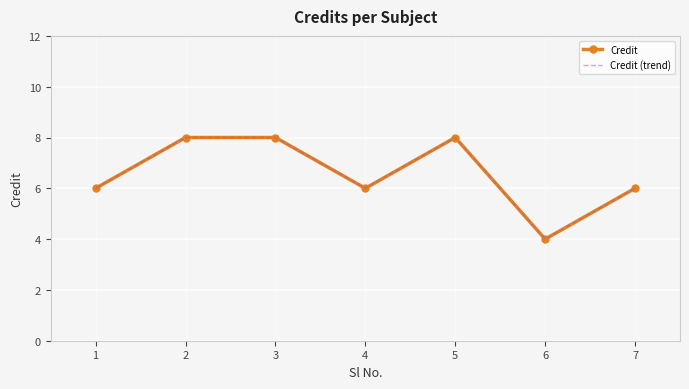

What is the difference between the second highest and minimum values in the Credit series?

4